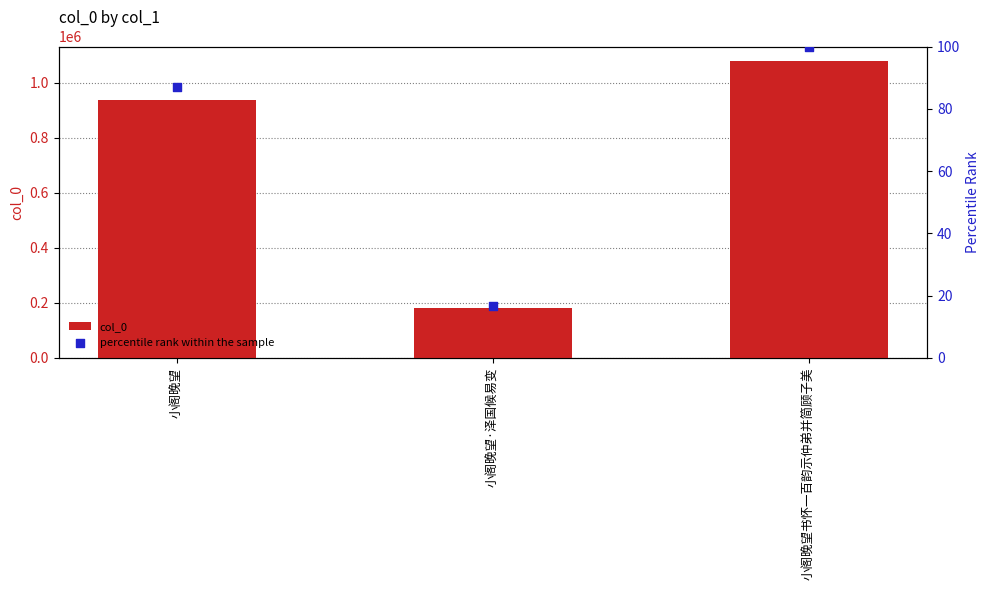

At which category is the sum across all series the highest?

小阁晚望书怀一百韵示仲弟并简顾子美